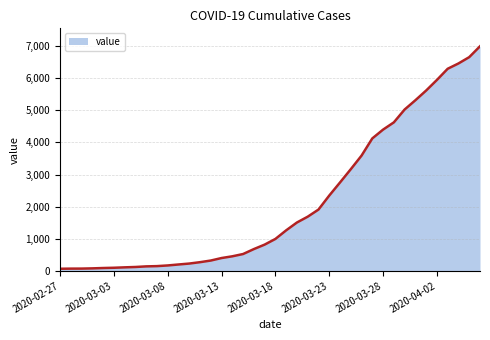

What is the smallest value displayed?

64